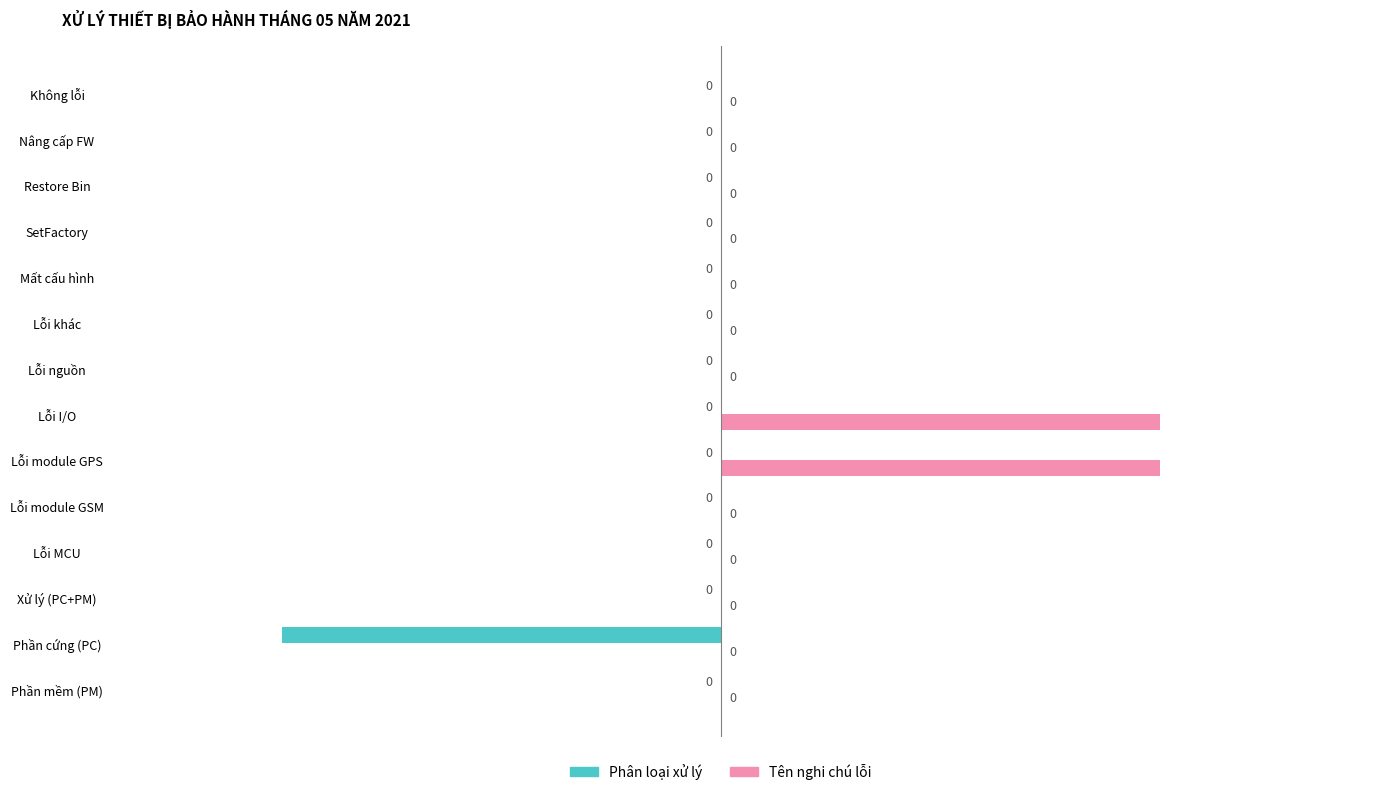

Between Phần mềm (PM) and Phần cứng (PC), which series saw the biggest shift?

Phân loại xử lý